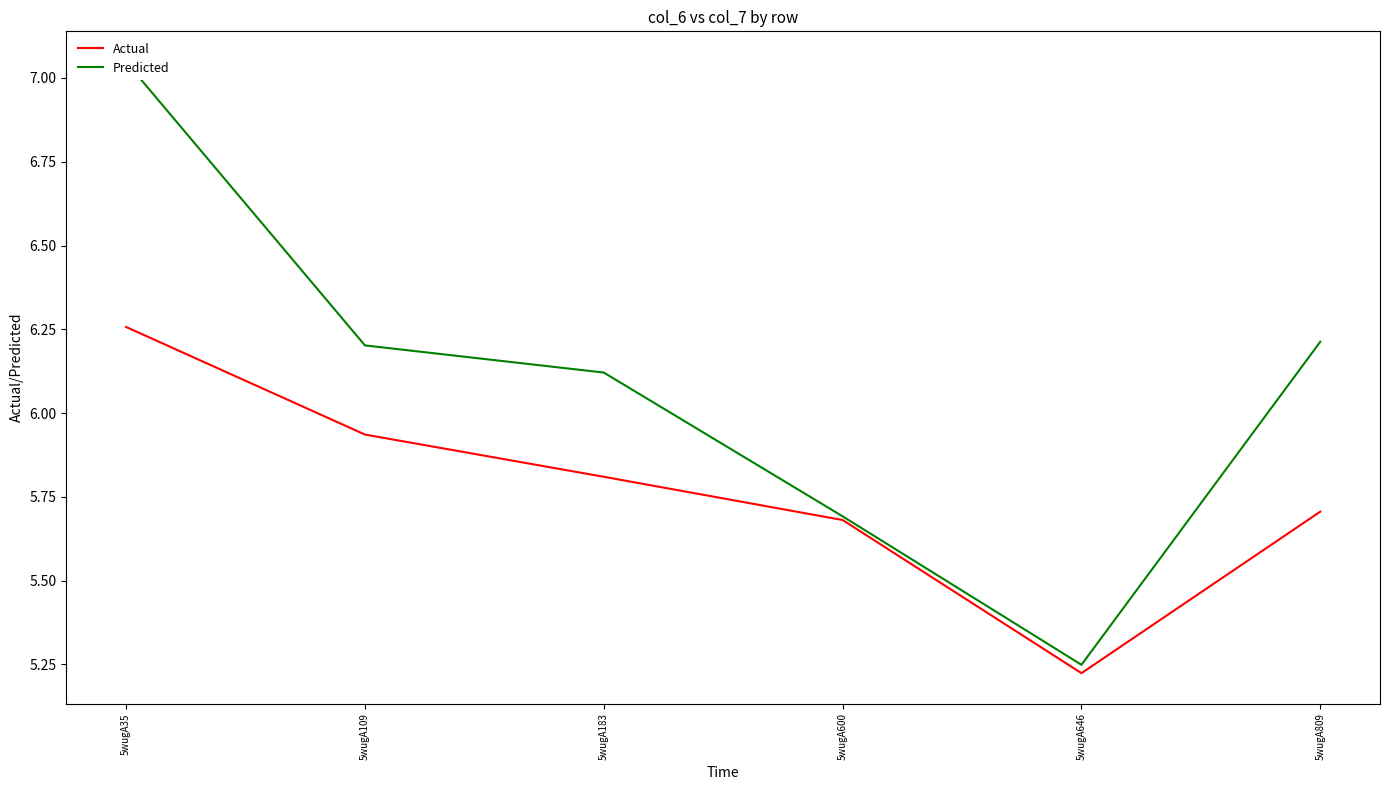

Which has a higher value, 5wugA646 or 5wugA183?

5wugA183